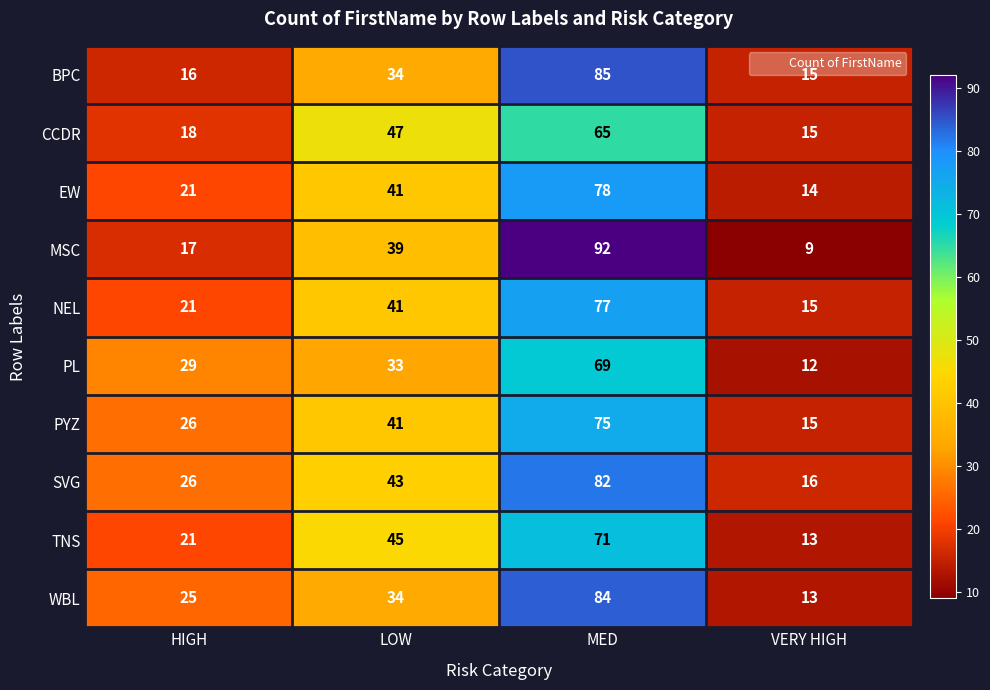

What is the spread (max minus min) of values at LOW?

14